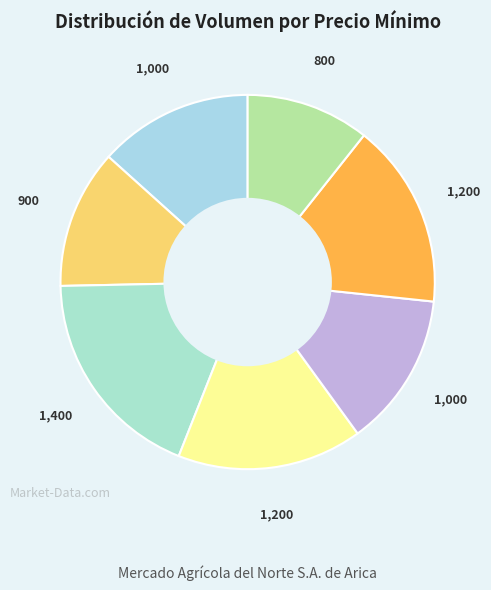

Count the number of slices in the pie.

7